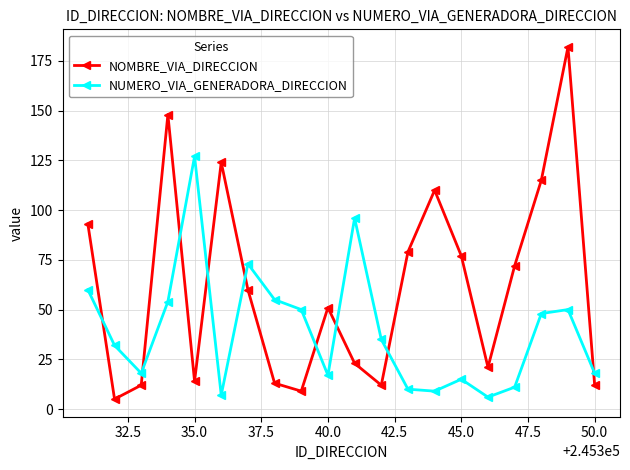

What is the greatest value displayed?

182